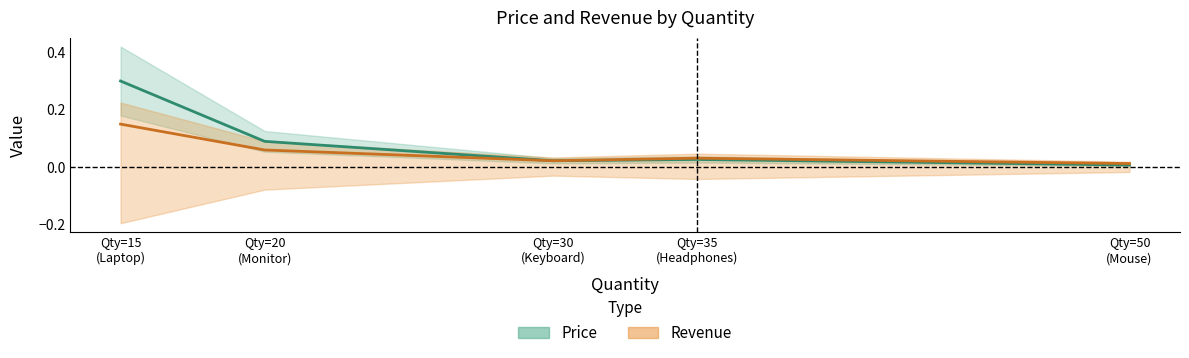

What is the difference between the maximum and minimum values in the Price series?

0.3